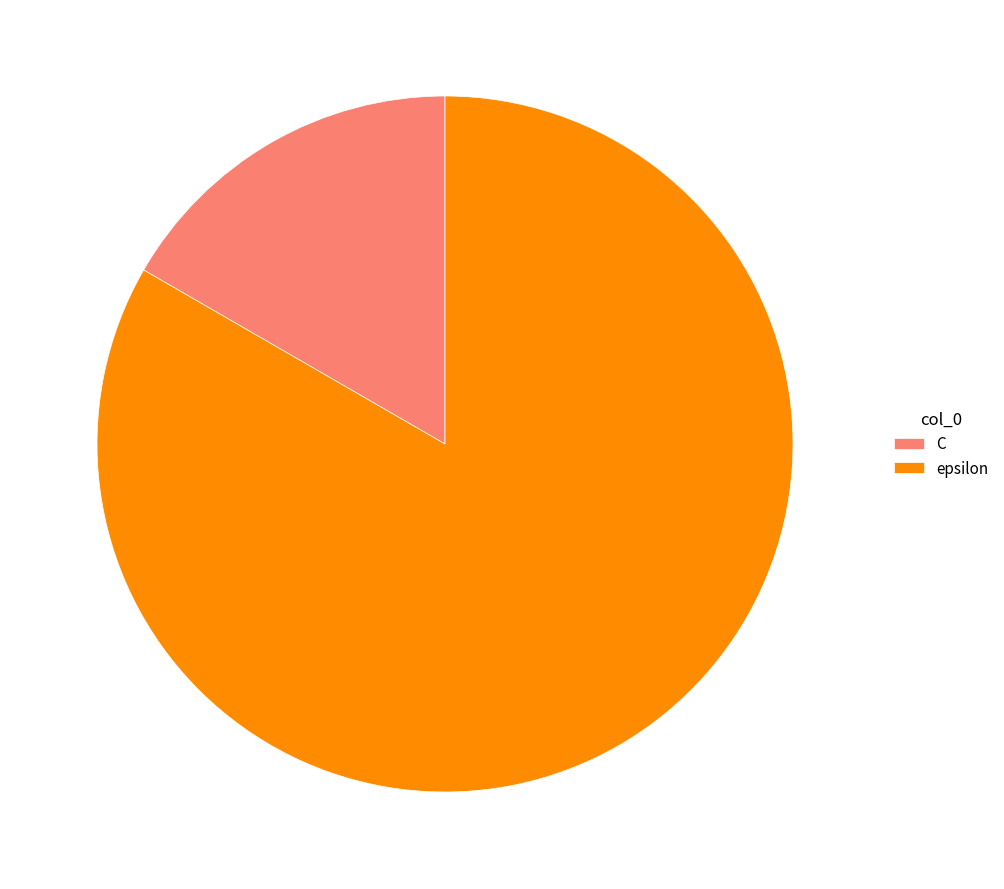

Which category has the biggest portion of the pie?

epsilon